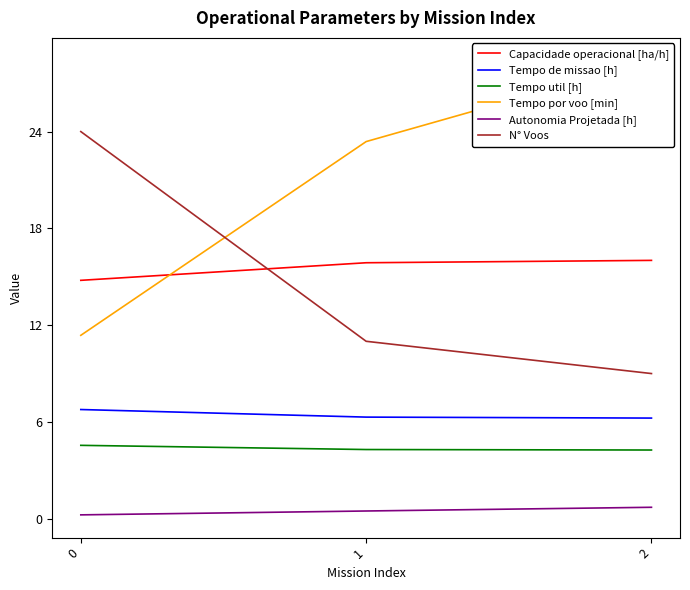

At which label is N° Voos closest to 16?

1